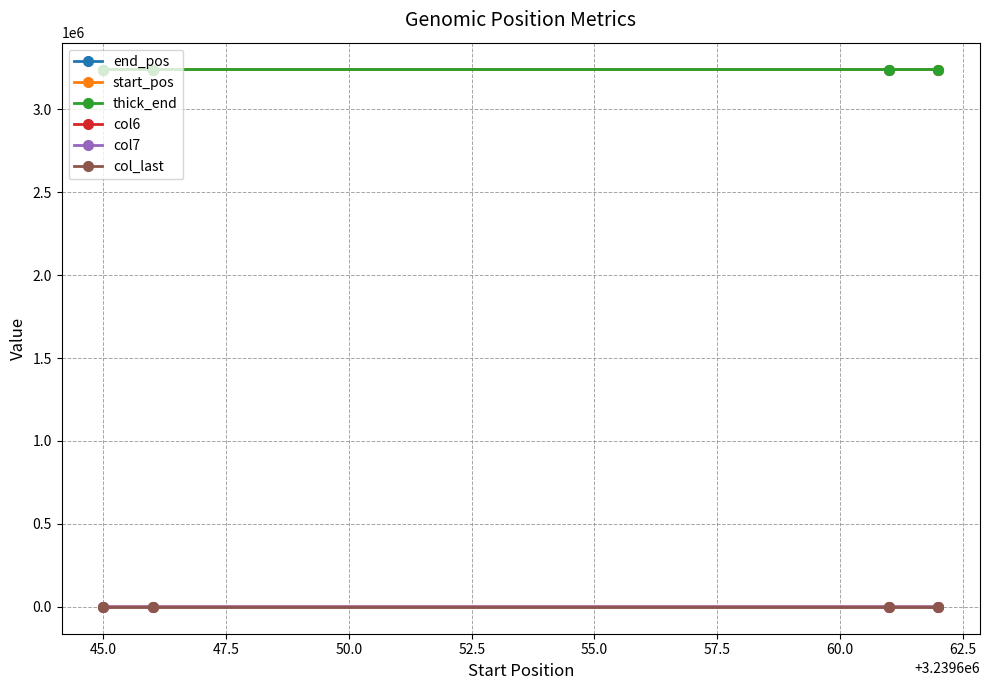

How many lines are shown in the chart?

6